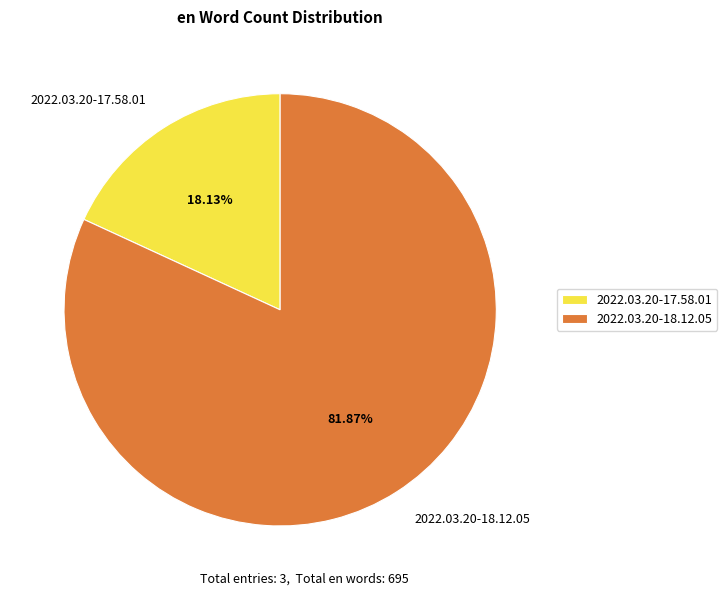

Is it true that 2022.03.20-18.12.05 is 82% of the pie?

True